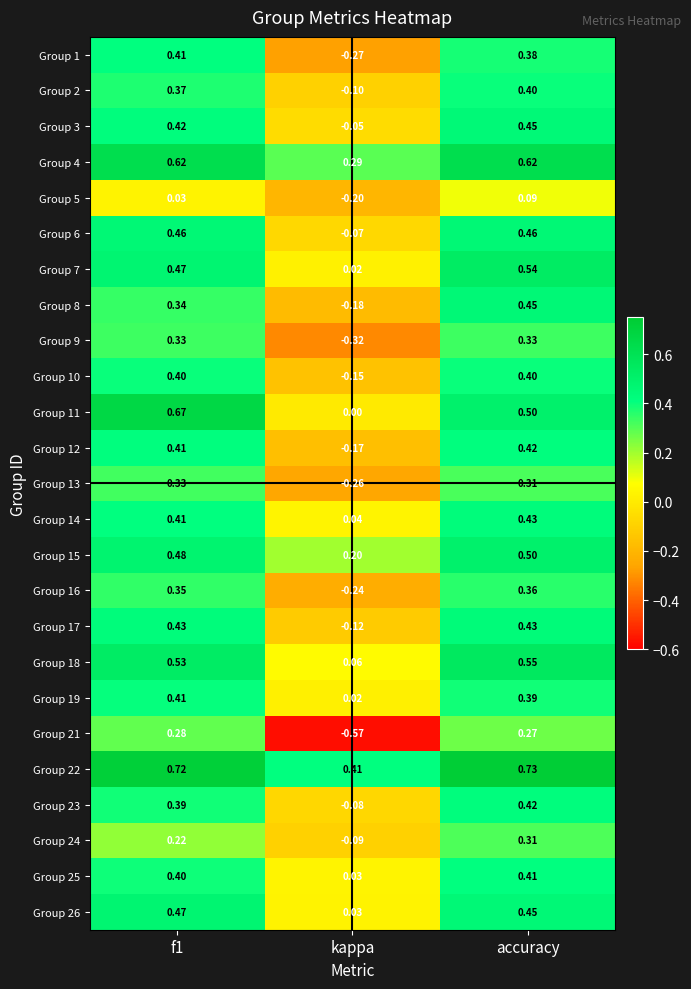

Which category has the highest value in the Group 24 series?

accuracy